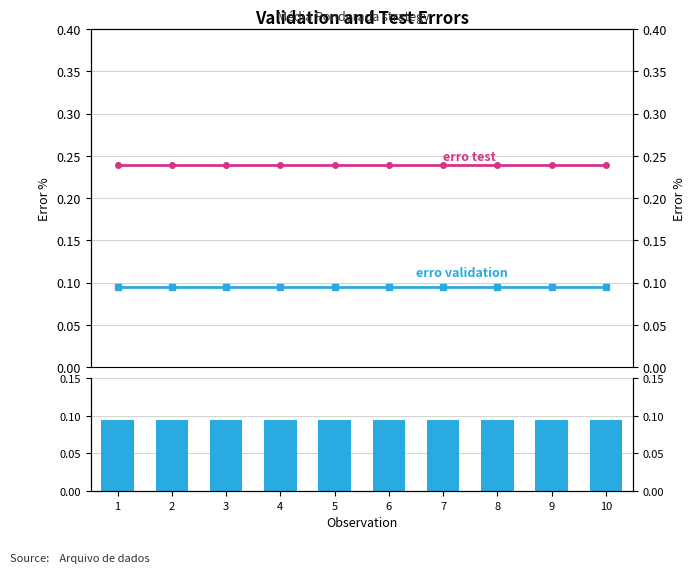

At 10, list the series in order from smallest to largest.

erro validation, erro test